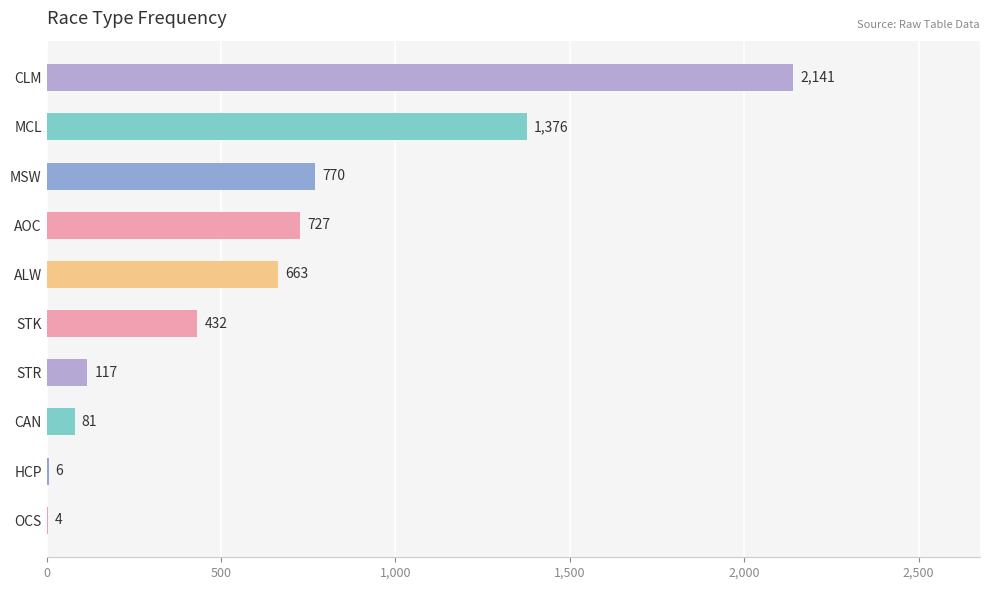

Count the number of categories in the chart.

10